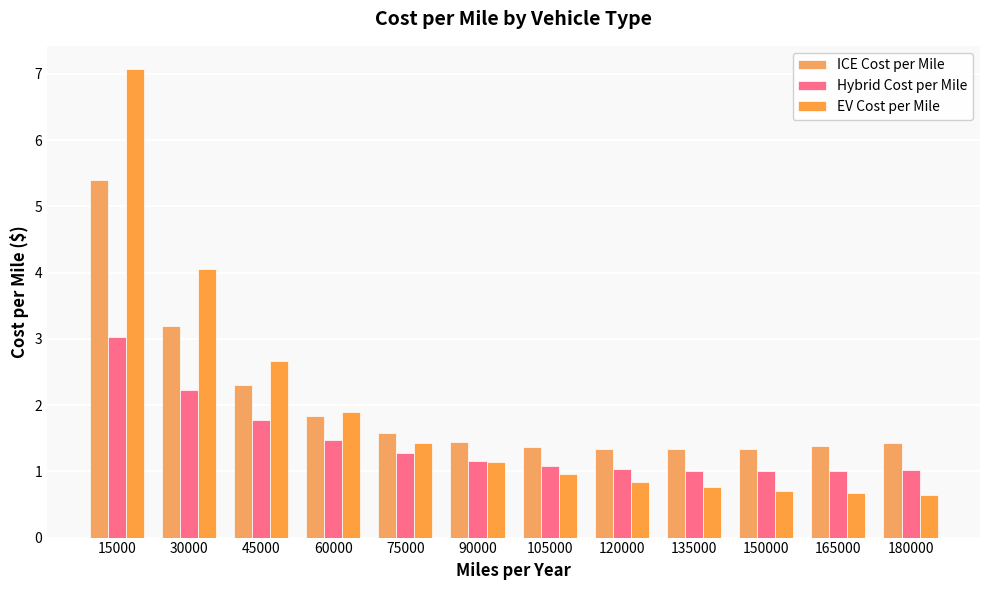

True or false: ICE Cost per Mile has a value of 1.0 at 180000.

False